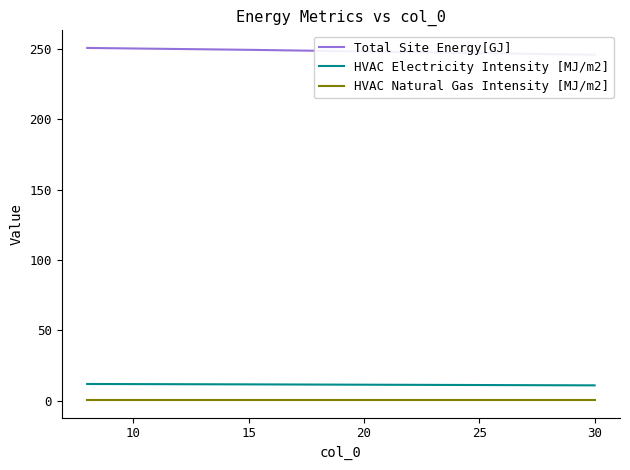

Which series has the largest range (max minus min)?

Total Site Energy[GJ]